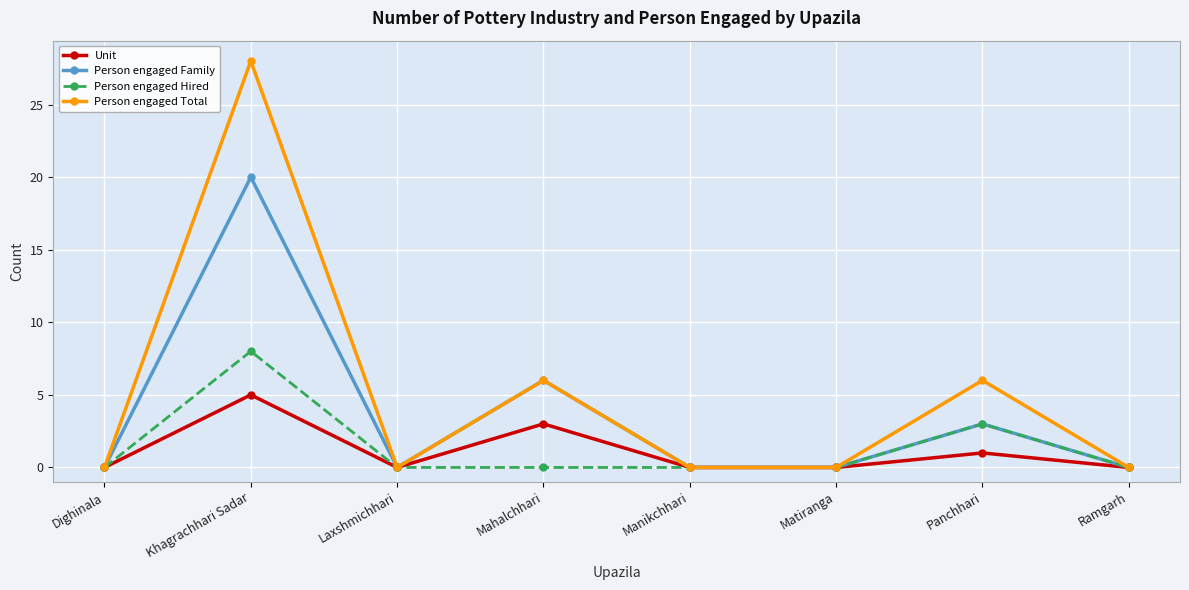

Where is Person engaged Family nearest to the value 10?

Mahalchhari